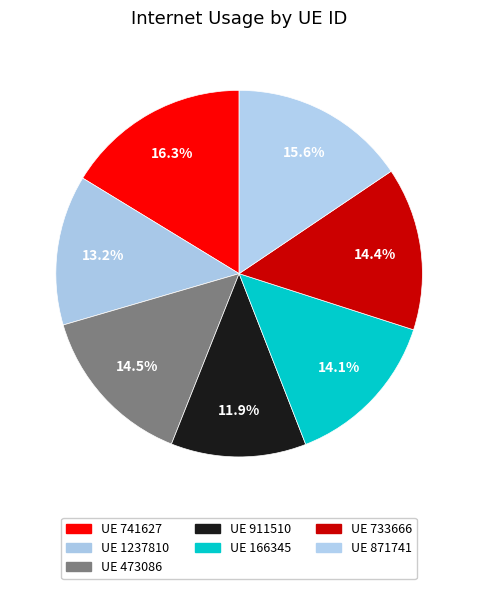

How many segments does this pie chart have?

7